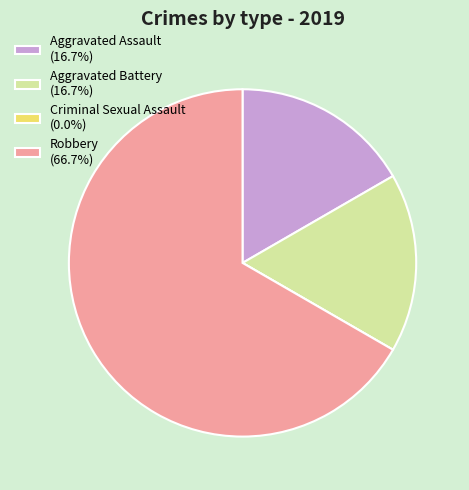

Is the sum of Robbery (66.7%) and Aggravated Assault (16.7%) greater than half?

Yes